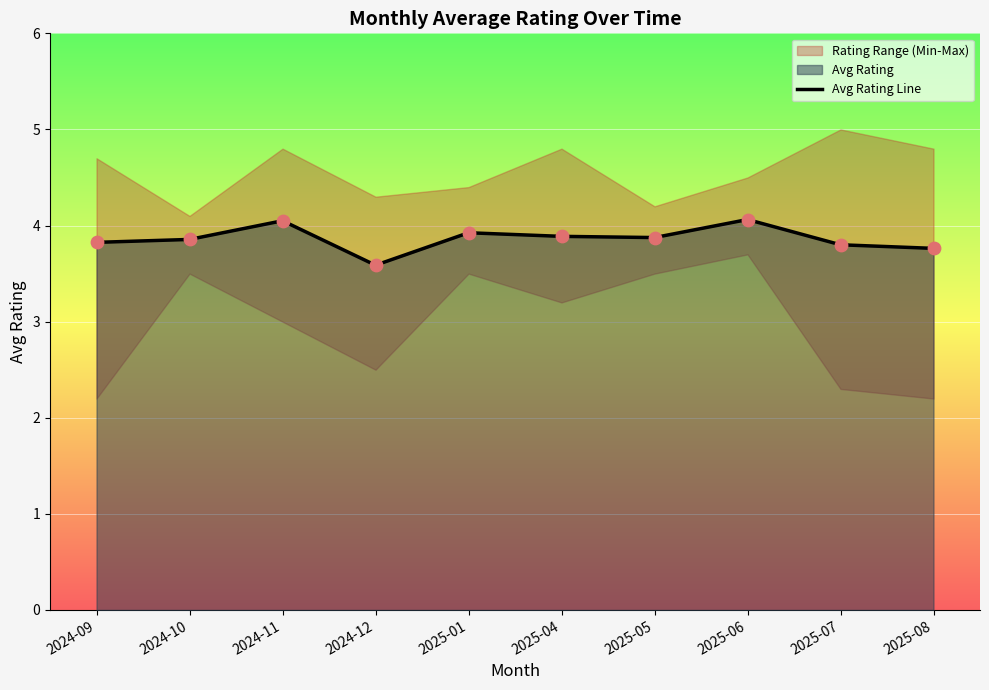

What is the change in value from 2025-06 to 2025-08?

-0.3